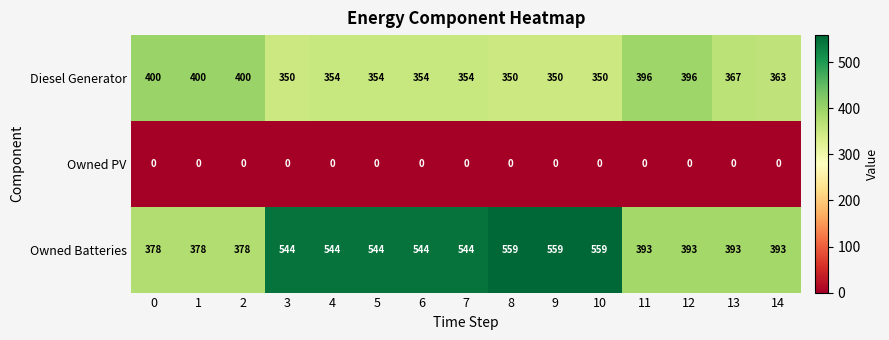

At how many categories does at least one series exceed 285?

15